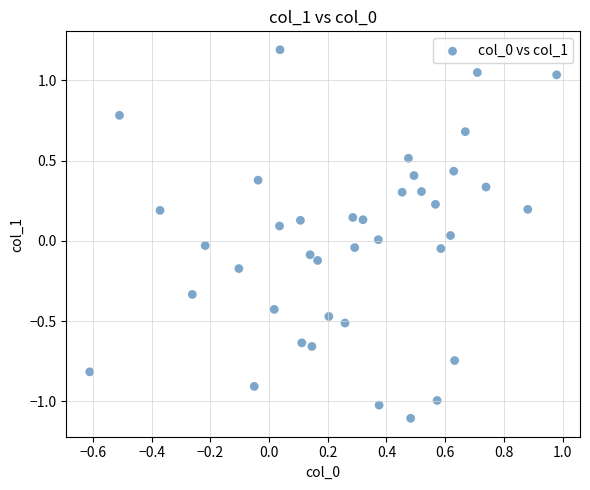

What is the range of X values (max minus min)?

1.6